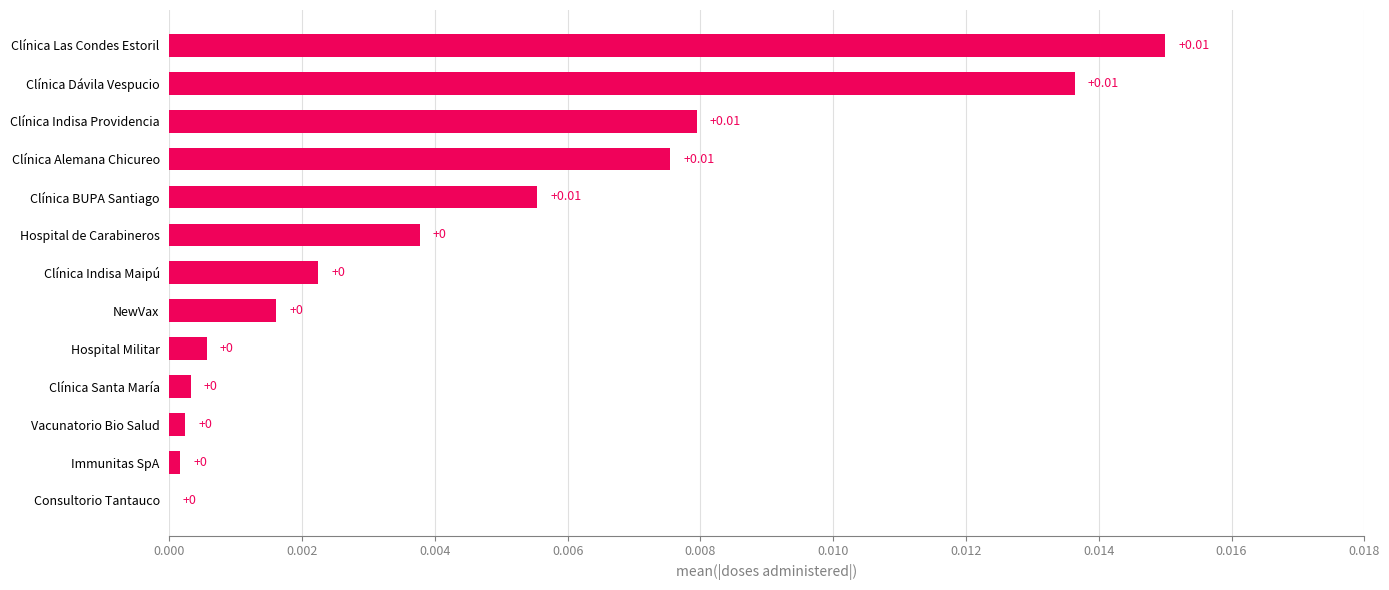

Which has a higher value, Clínica Alemana Chicureo or Consultorio Tantauco?

Clínica Alemana Chicureo